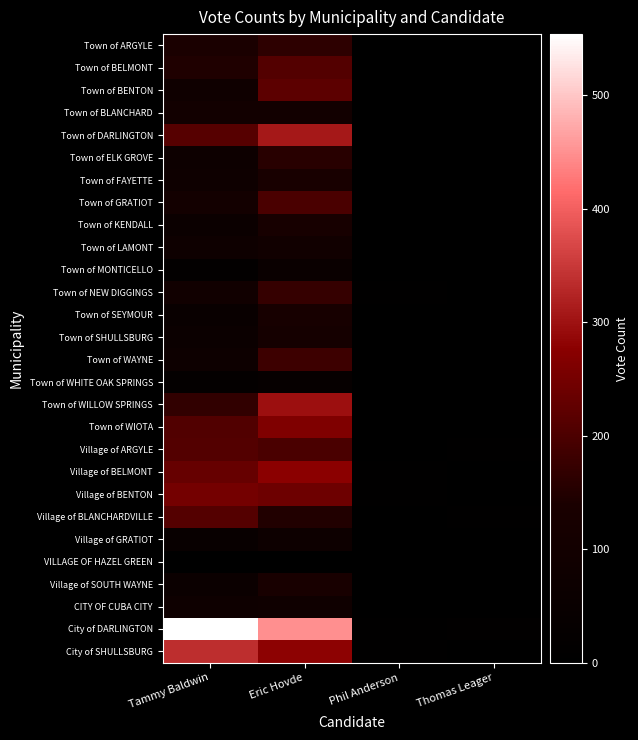

List the series in order of their peak value, lowest first.

VILLAGE OF HAZEL GREEN, Town of WHITE OAK SPRINGS, Town of MONTICELLO, Village of GRATIOT, CITY OF CUBA CITY, Town of LAMONT, Town of BLANCHARD, Town of SHULLSBURG, Town of KENDALL, Town of SEYMOUR, Town of FAYETTE, Village of SOUTH WAYNE, Town of ELK GROVE, Town of ARGYLE, Town of NEW DIGGINGS, Town of WAYNE, Town of GRATIOT, Town of BELMONT, Village of ARGYLE, Village of BLANCHARDVILLE, Town of BENTON, Village of BENTON, Town of WIOTA, Village of BELMONT, Town of WILLOW SPRINGS, Town of DARLINGTON, City of SHULLSBURG, City of DARLINGTON